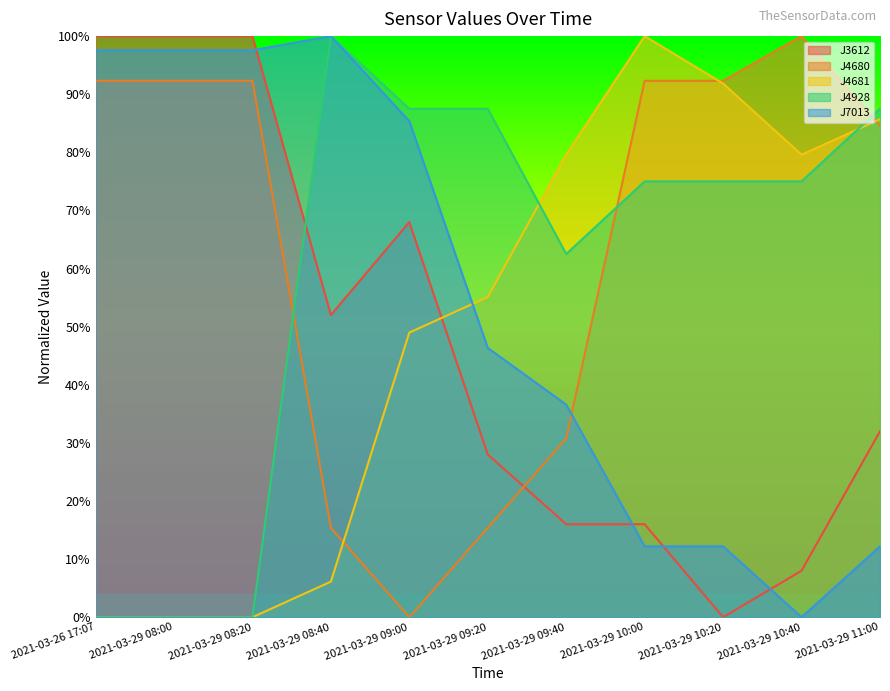

The value of J4680 at 2021-03-29 08:40 is 15.4. True or false?

True